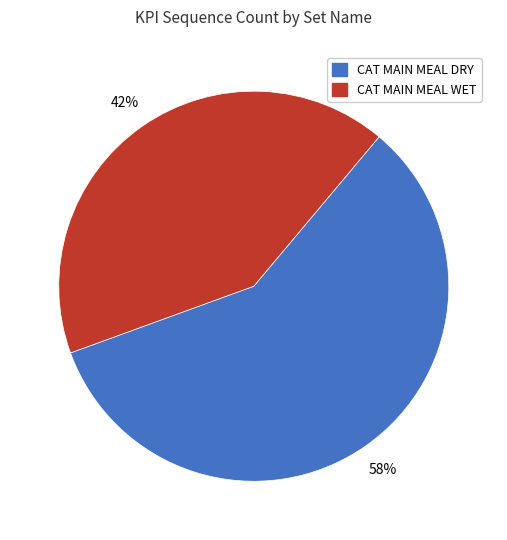

Does CAT MAIN MEAL WET account for over 50% of the chart?

No